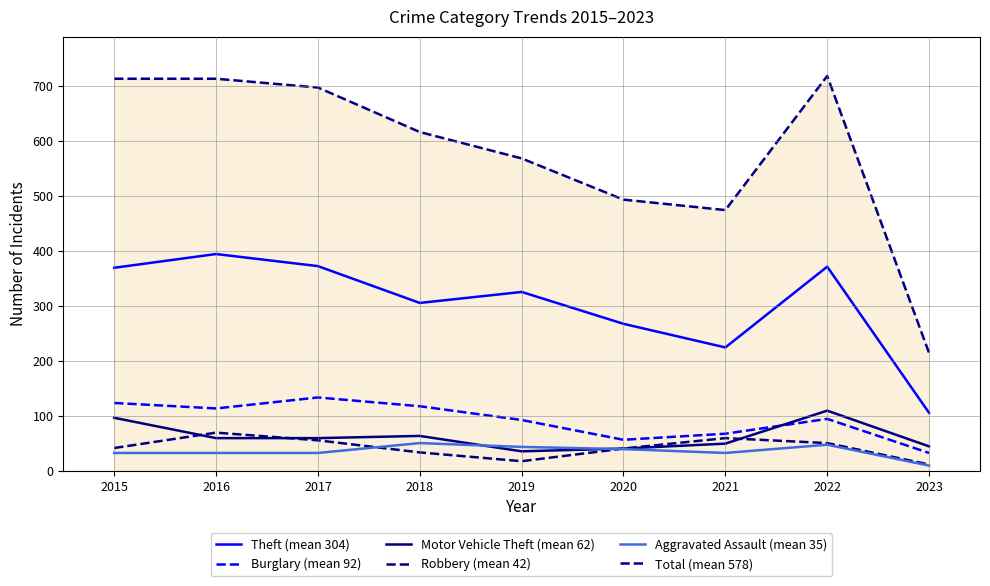

What is the difference between the highest and lowest values at 2018?

583